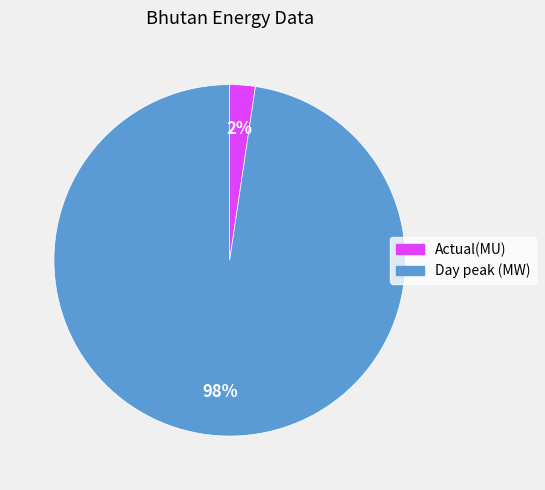

To the nearest percent, what percentage of the pie is Actual(MU)?

2%